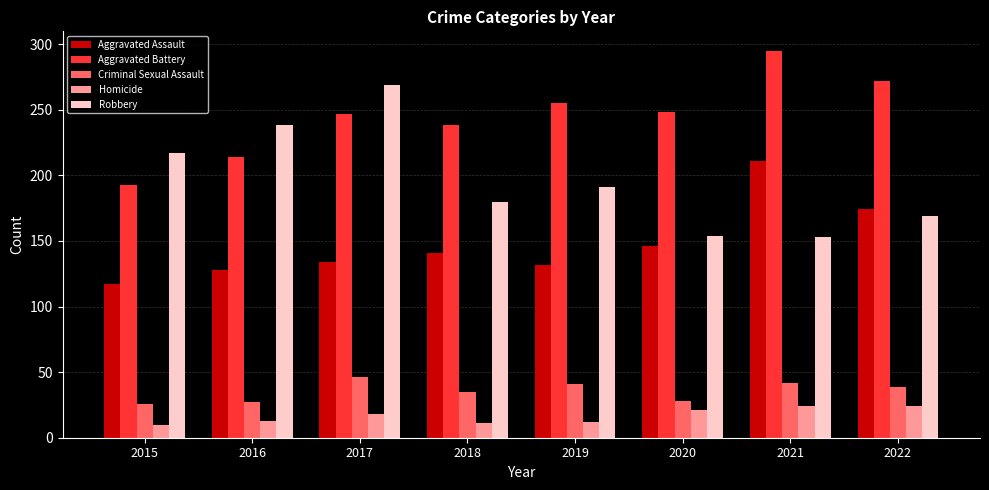

At 2019, list the series in order from smallest to largest.

Homicide, Criminal Sexual Assault, Aggravated Assault, Robbery, Aggravated Battery